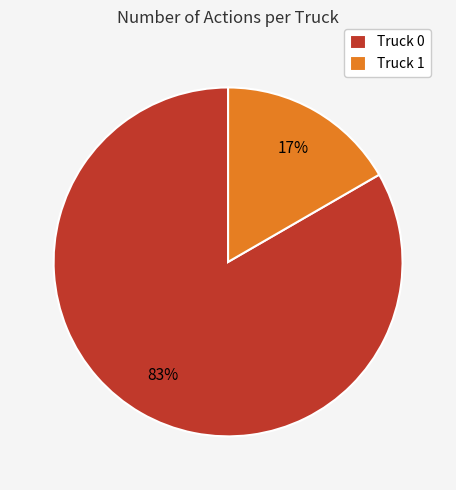

Between Truck 0 and Truck 1, which is larger?

Truck 0